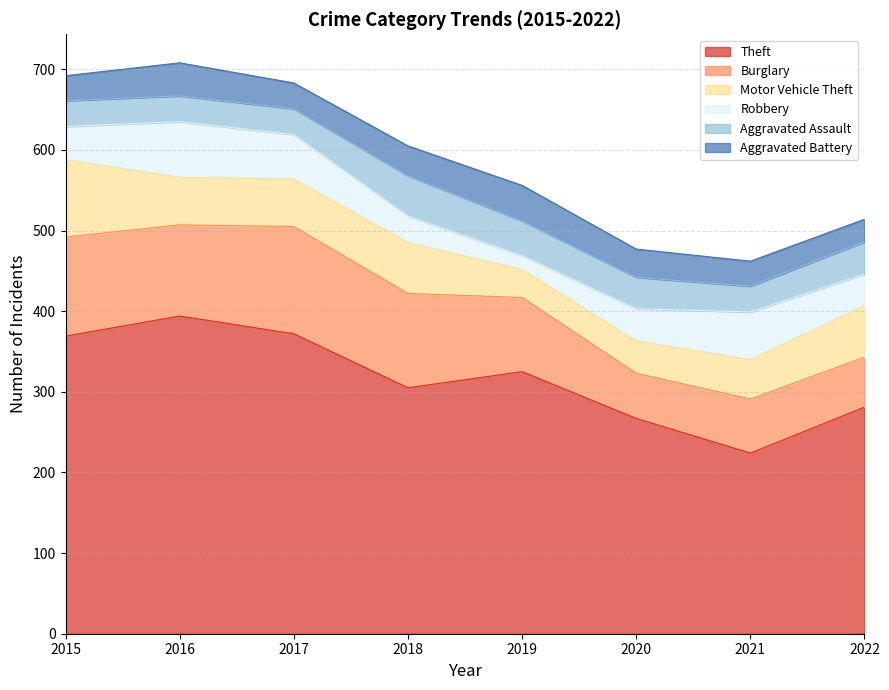

What is the difference between the second highest and minimum values in the Motor Vehicle Theft series?

29